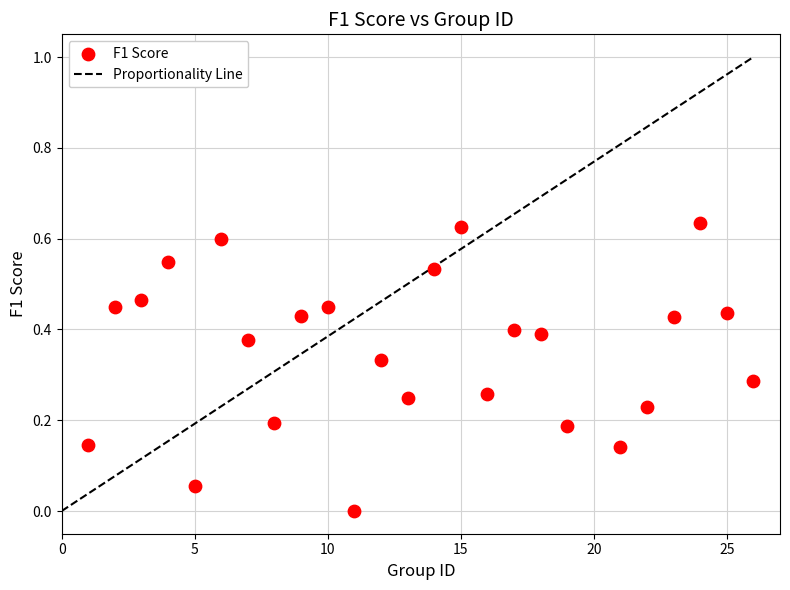

What is the range of X values (max minus min)?

25.0